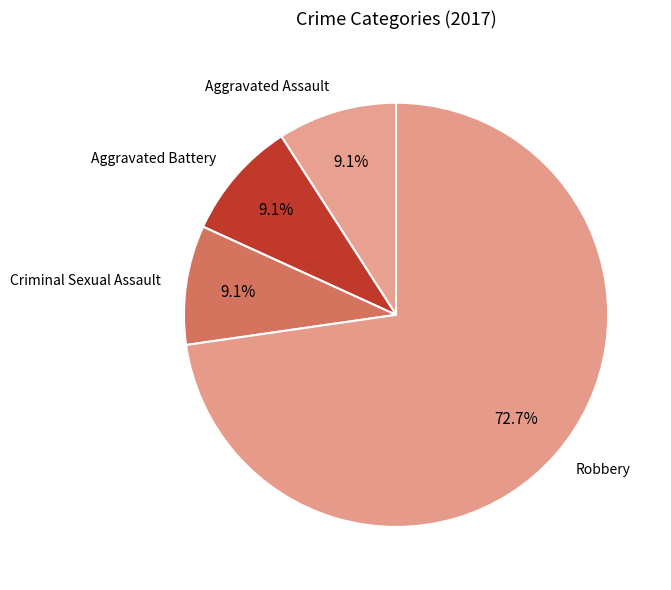

Count the number of slices in the pie.

4